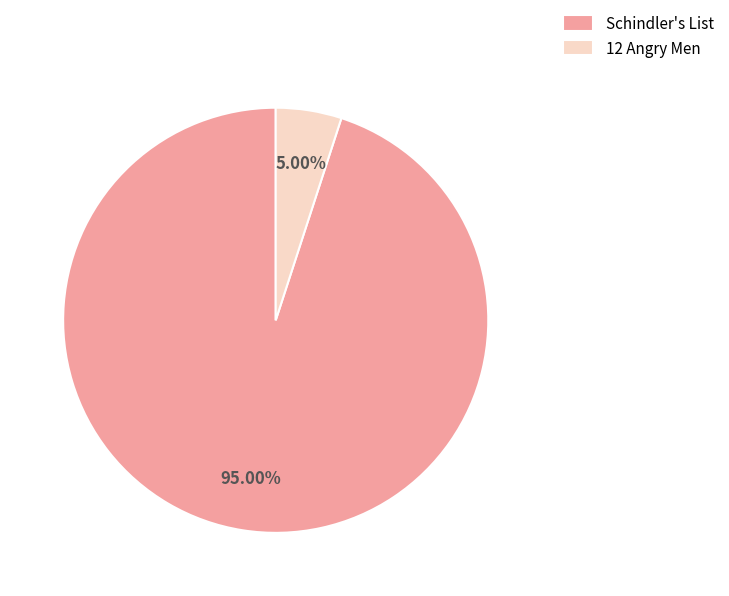

Rank the categories by value from highest to lowest.

Schindler's List, 12 Angry Men